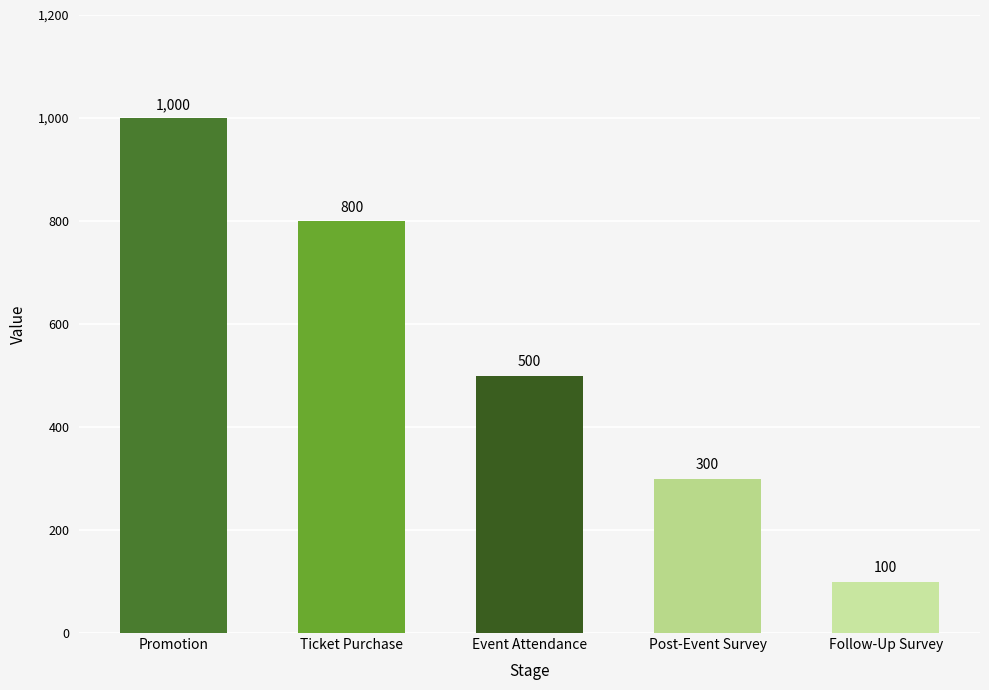

Does the chart contain stacked bars?

No